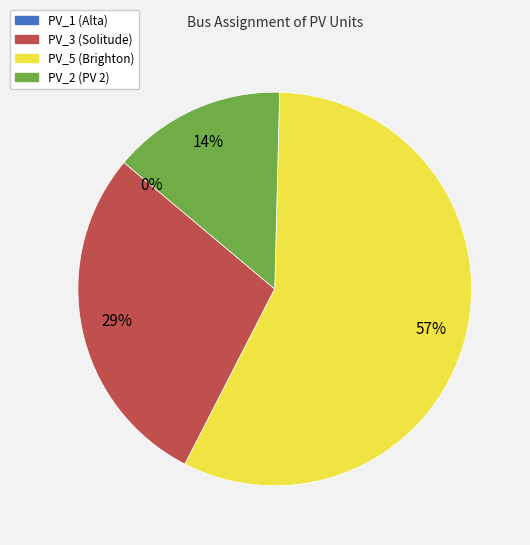

Approximately how many times larger is the value at PV_3 (Solitude) compared to PV_2 (PV 2)?

2.0